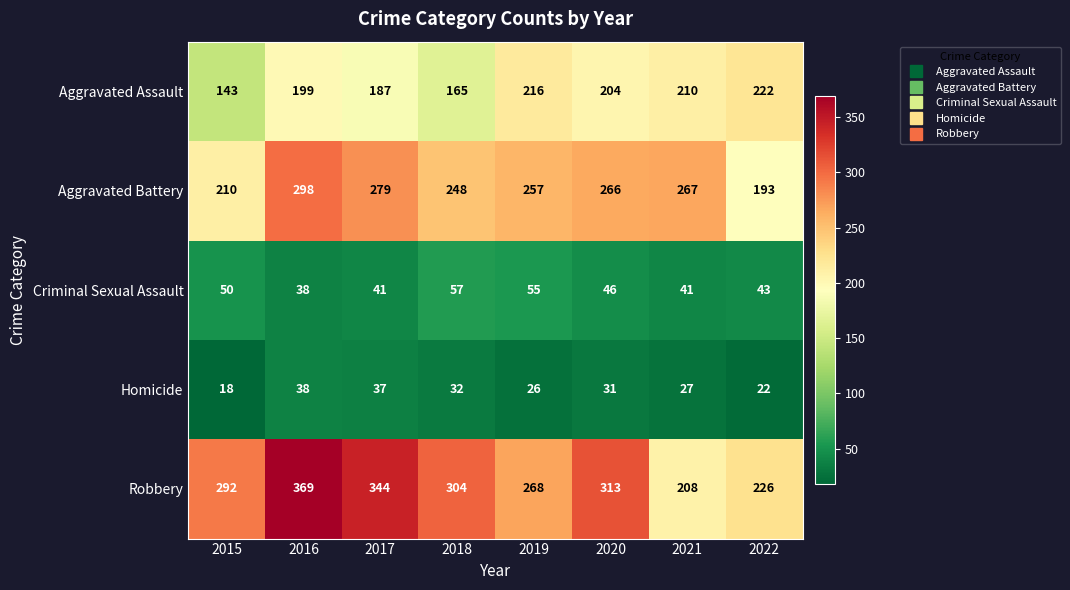

List the series in order of their peak value, lowest first.

Homicide, Criminal Sexual Assault, Aggravated Assault, Aggravated Battery, Robbery